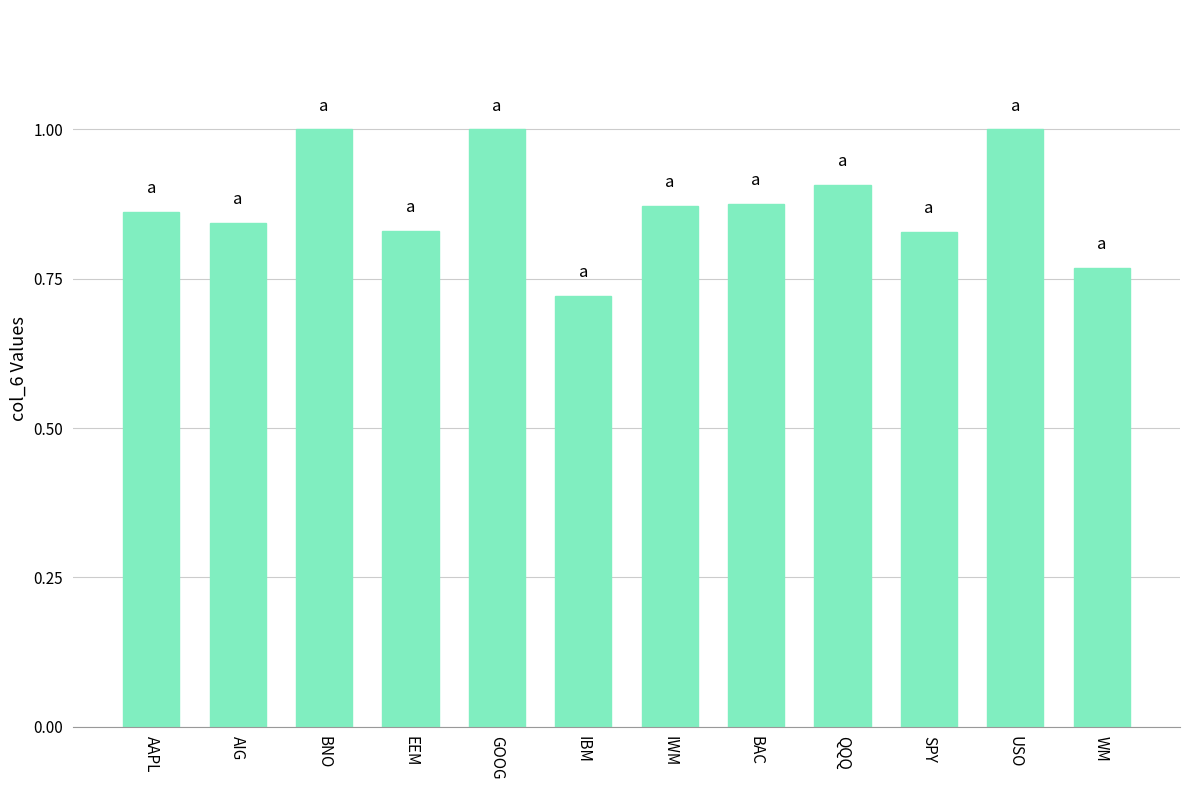

Where is the data nearest to the value 0?

IBM